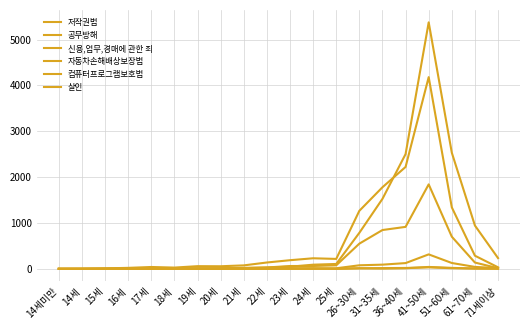

What is the difference between the maximum and second lowest values in the 신용,업무,경매에 관한 죄 series?

5377